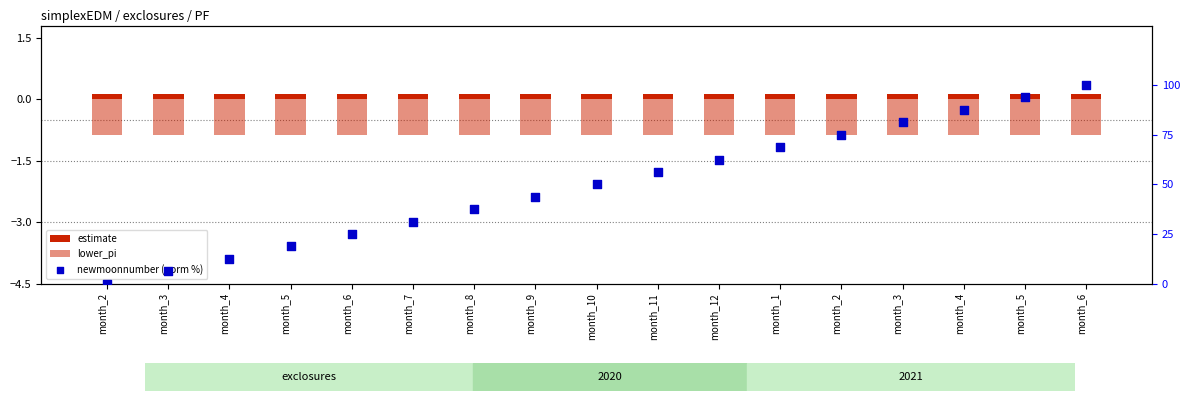

What are all the series names shown in the legend?

estimate, lower_pi, newmoonnumber (norm %)